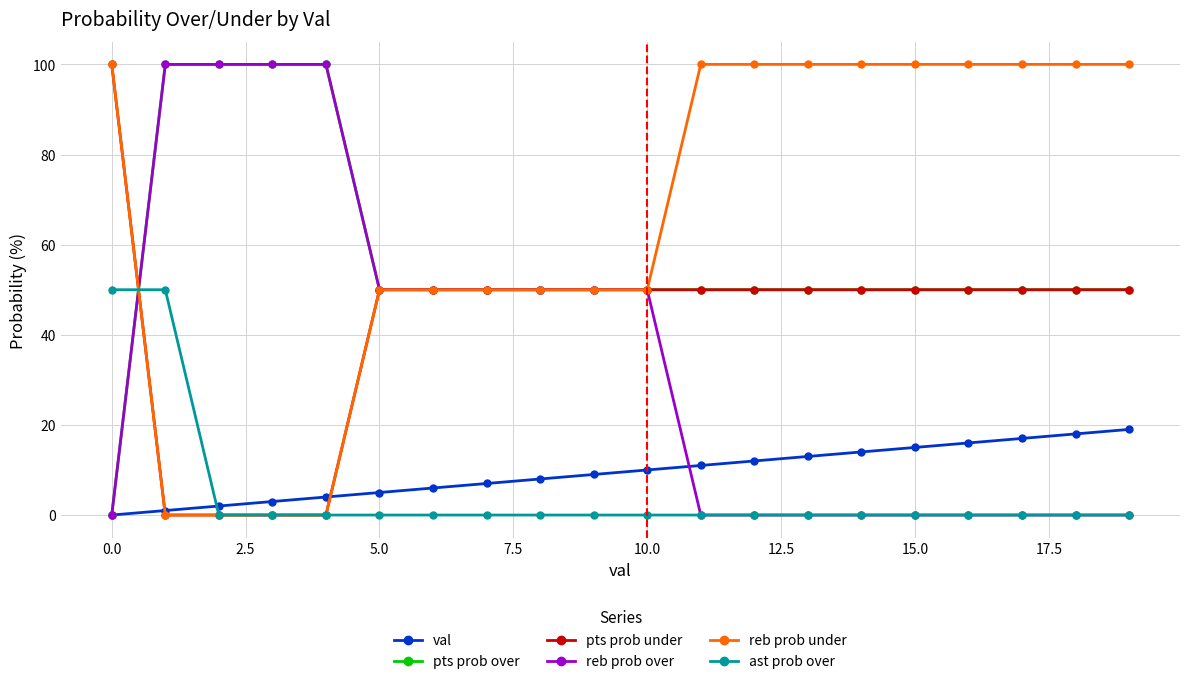

At how many categories does at least one series exceed 34?

20